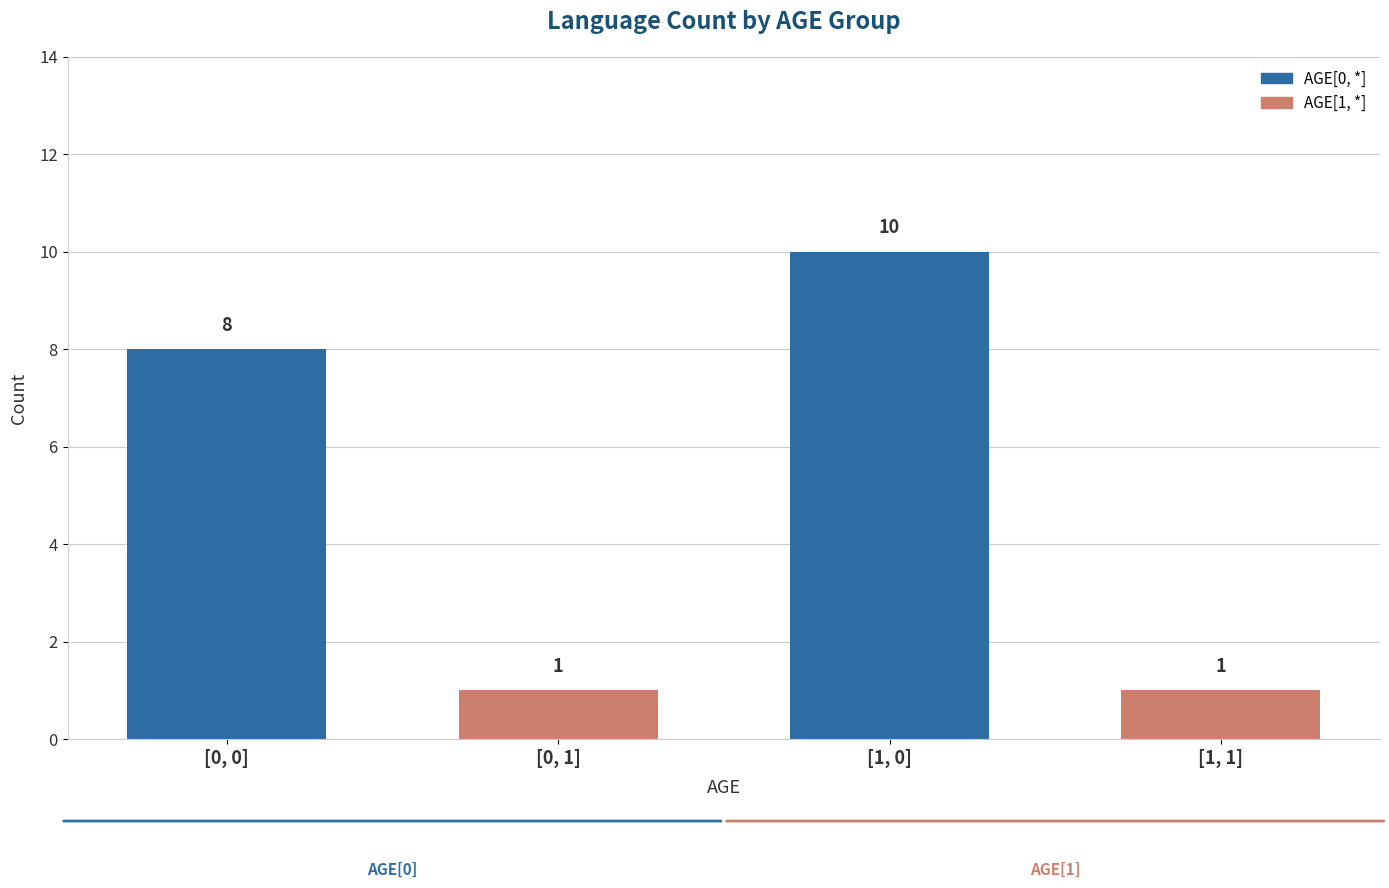

What is the value of the 4th bar from the left?

1